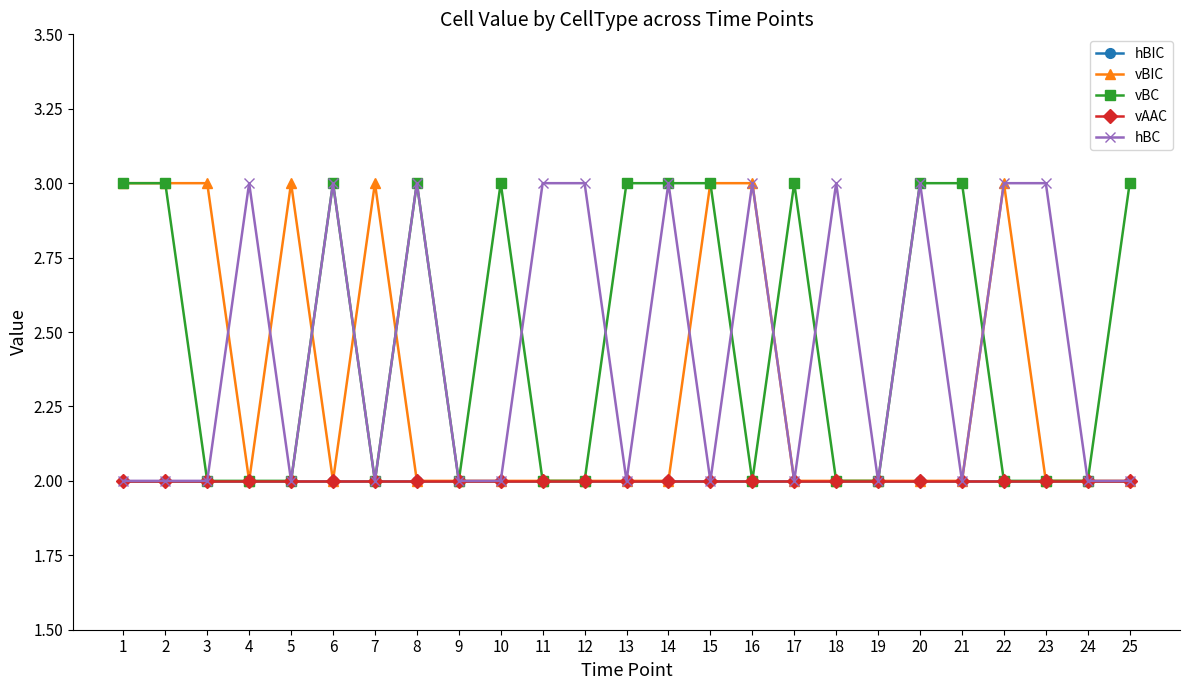

Reading right to left, transcribe all the data shown in this chart.

hBIC: 25=2	24=2	23=2	22=2	21=2	20=2	19=2	18=2	17=2	16=2	15=2	14=2	13=2	12=2	11=2	10=2	9=2	8=2	7=2	6=2	5=2	4=2	3=2	2=2	1=2
vBIC: 25=2	24=2	23=2	22=3	21=2	20=2	19=2	18=2	17=2	16=3	15=3	14=2	13=2	12=2	11=2	10=2	9=2	8=2	7=3	6=2	5=3	4=2	3=3	2=3	1=3
vBC: 25=3	24=2	23=2	22=2	21=3	20=3	19=2	18=2	17=3	16=2	15=3	14=3	13=3	12=2	11=2	10=3	9=2	8=3	7=2	6=3	5=2	4=2	3=2	2=3	1=3
vAAC: 25=2	24=2	23=2	22=2	21=2	20=2	19=2	18=2	17=2	16=2	15=2	14=2	13=2	12=2	11=2	10=2	9=2	8=2	7=2	6=2	5=2	4=2	3=2	2=2	1=2
hBC: 25=2	24=2	23=3	22=3	21=2	20=3	19=2	18=3	17=2	16=3	15=2	14=3	13=2	12=3	11=3	10=2	9=2	8=3	7=2	6=3	5=2	4=3	3=2	2=2	1=2